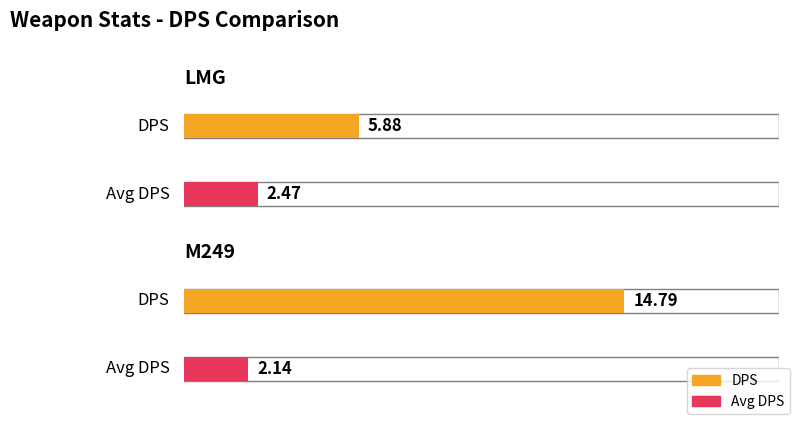

Which series has the largest total across all categories?

DPS